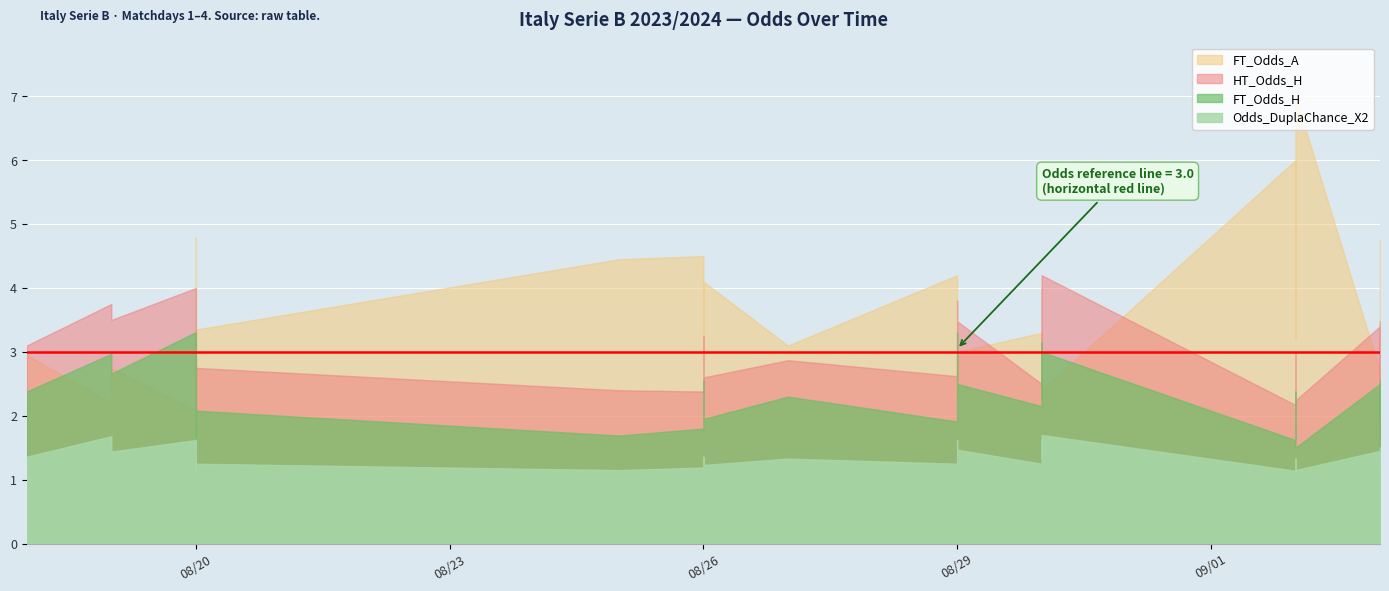

True or false: FT_Odds_H and Odds_DuplaChance_X2 cross at least once.

False